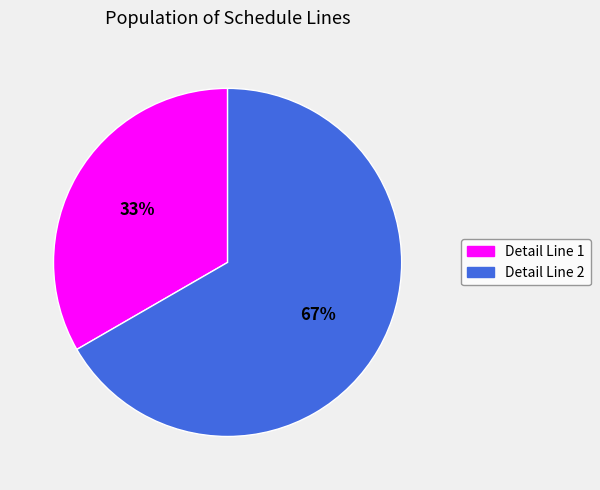

How many slices are in this pie chart?

2